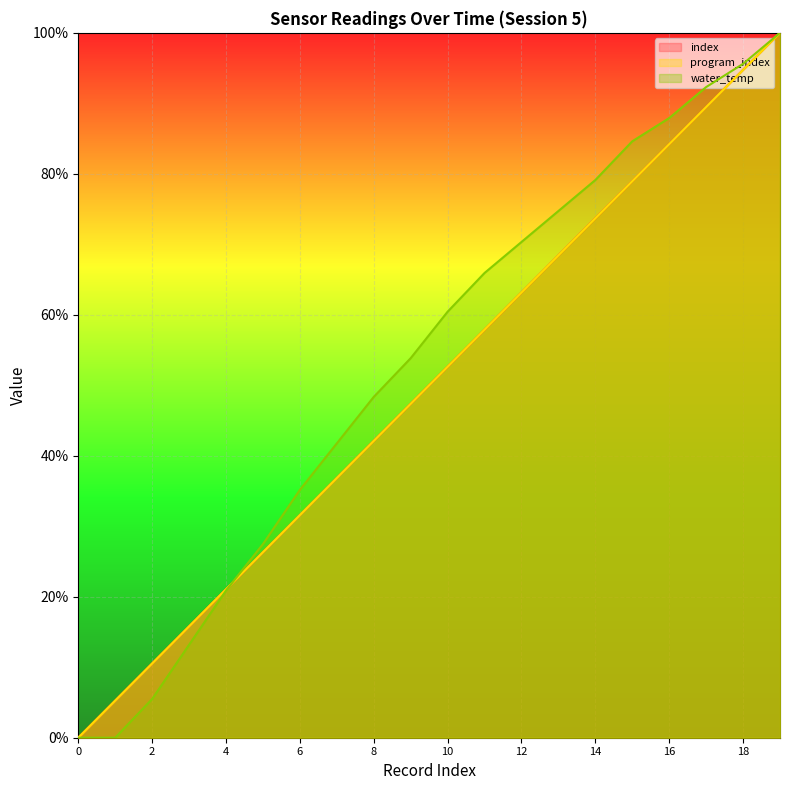

Rank the series by their maximum value, from lowest to highest.

index, _program_index, program_index, water_temp